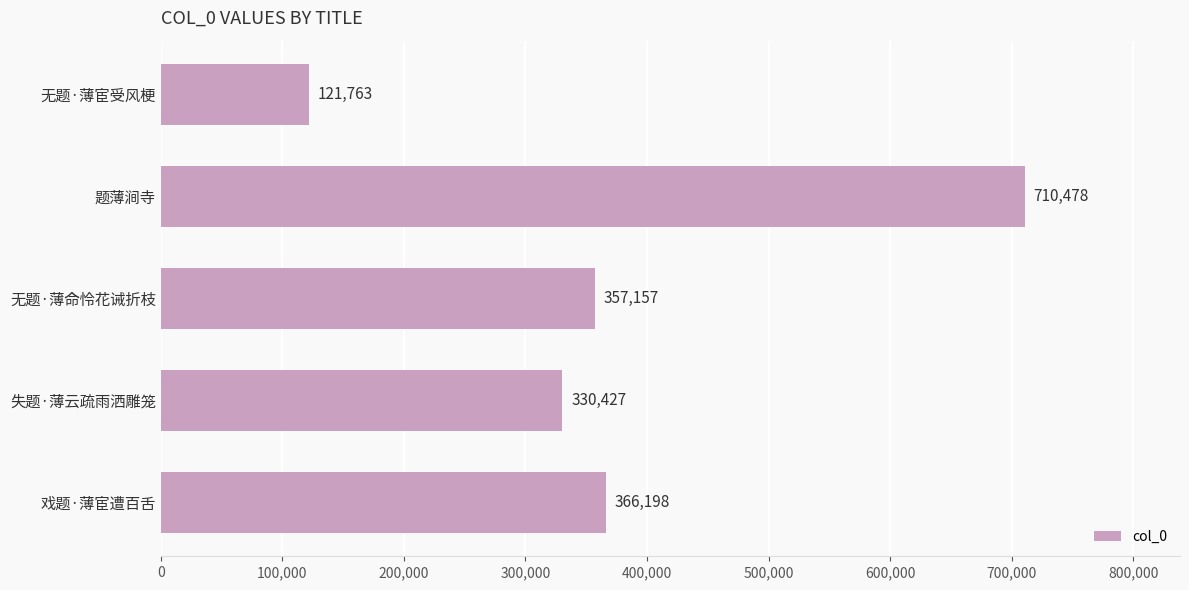

What is the average value?

377205